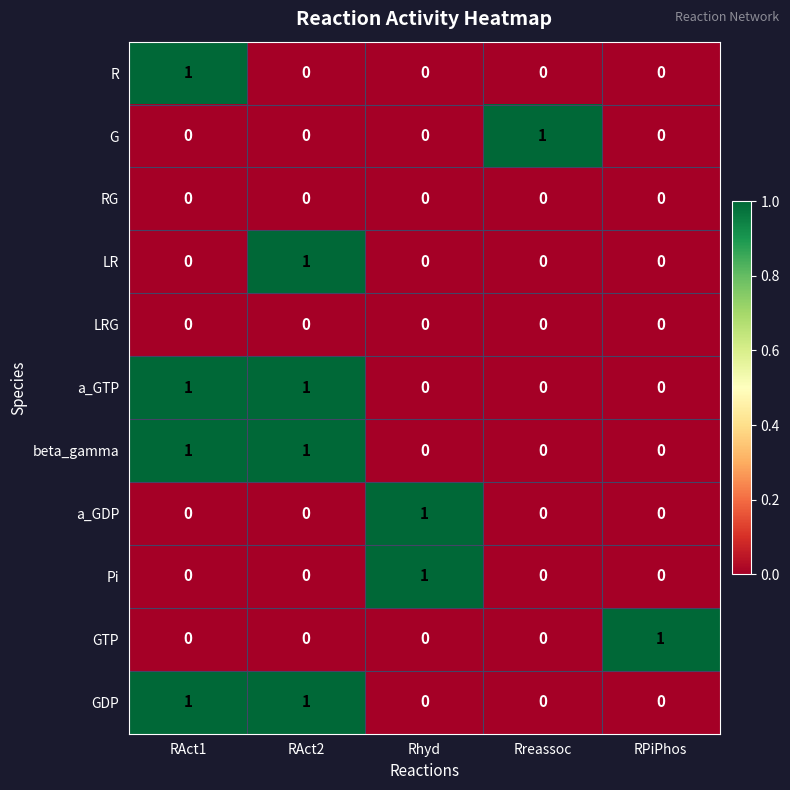

The a_GTP series shows 1 at RAct2. True or false?

True